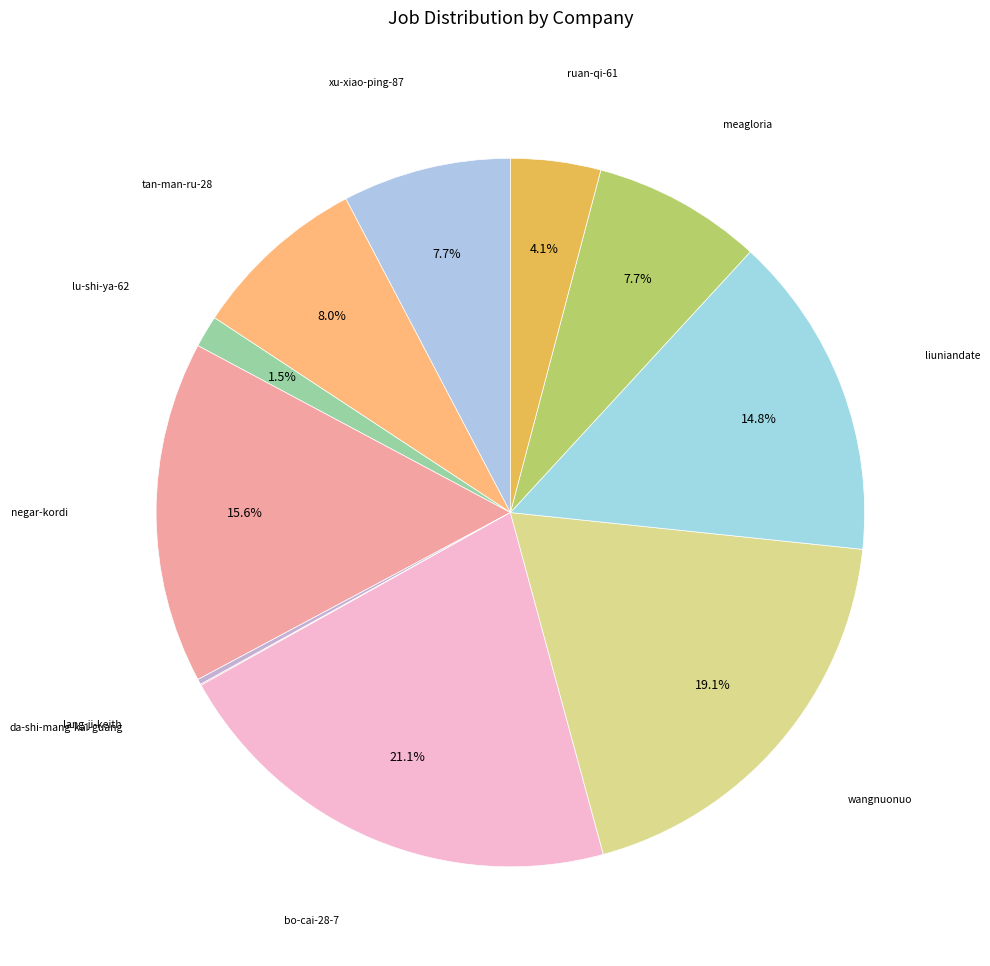

Is there a majority slice in this chart?

No